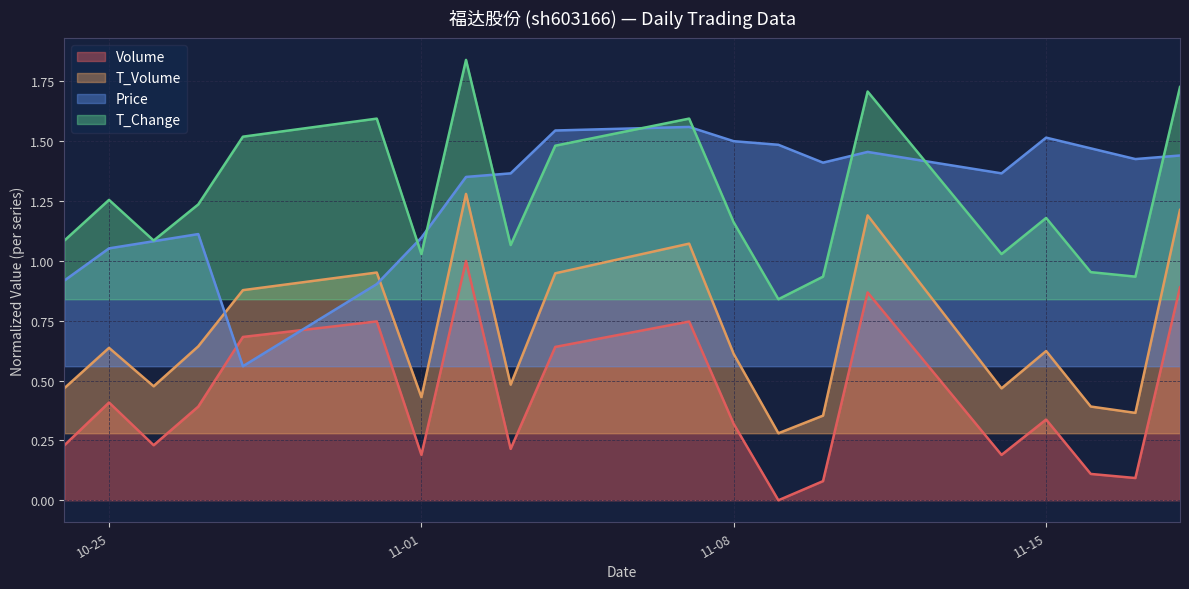

How many lines are shown in the chart?

4